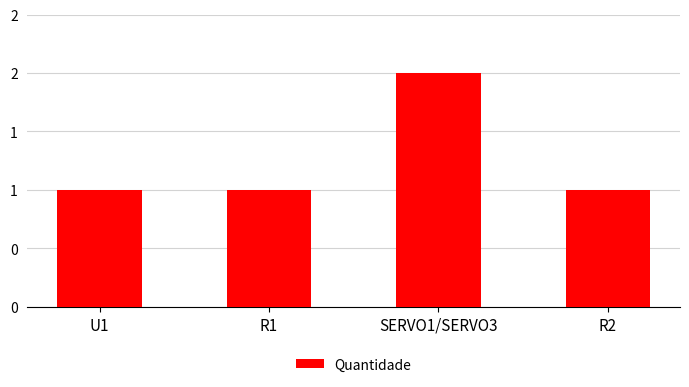

Are the bars grouped side by side (vs. stacked)?

No